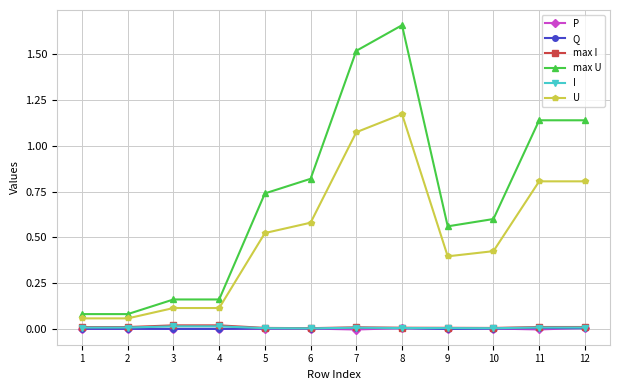

True or false: P has more than 0 points higher than both neighbors.

True